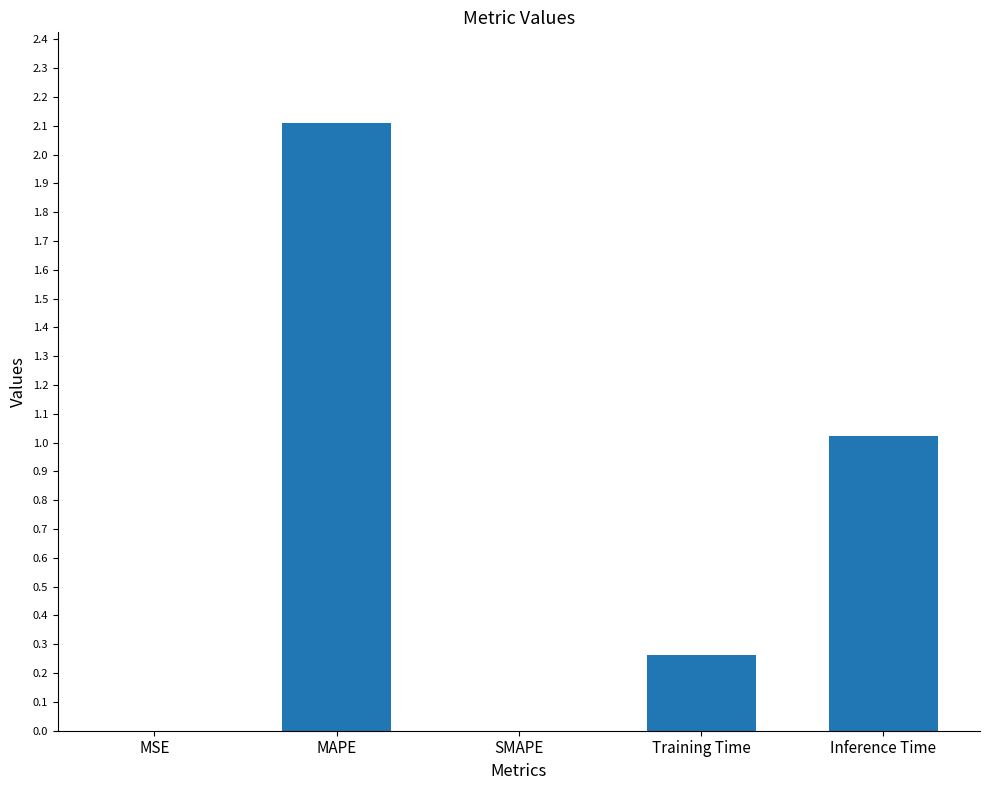

What is the greatest value displayed?

2.1